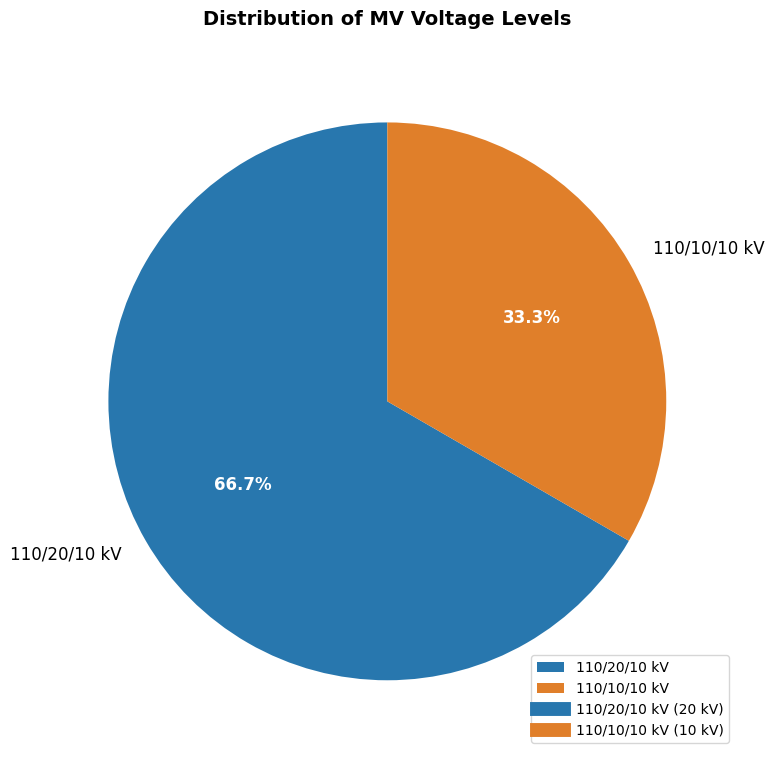

How many segments does this pie chart have?

2